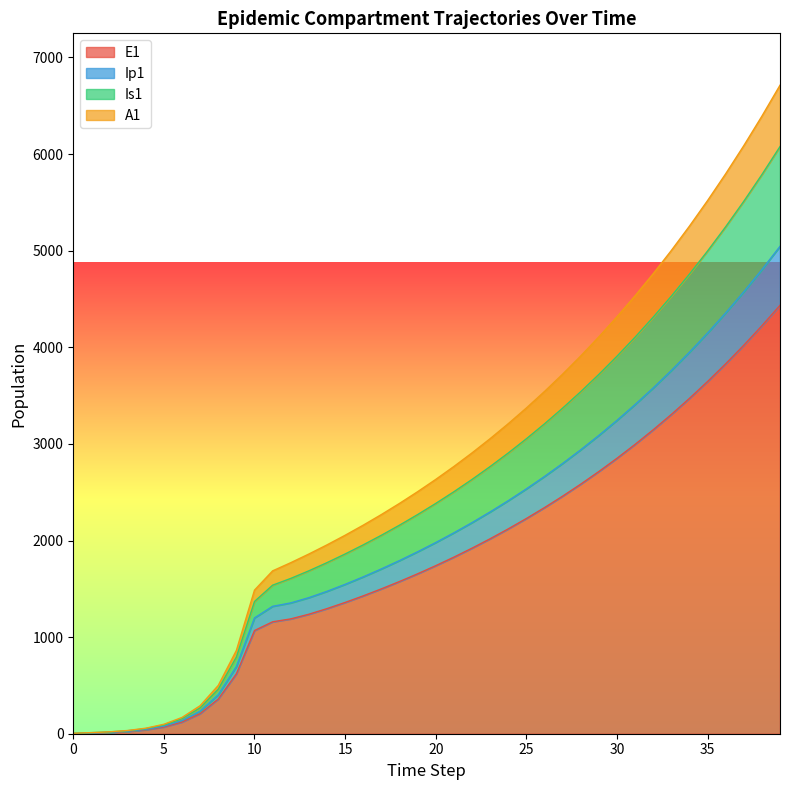

True or false: Ip1 has more than 2 interior local peaks.

False